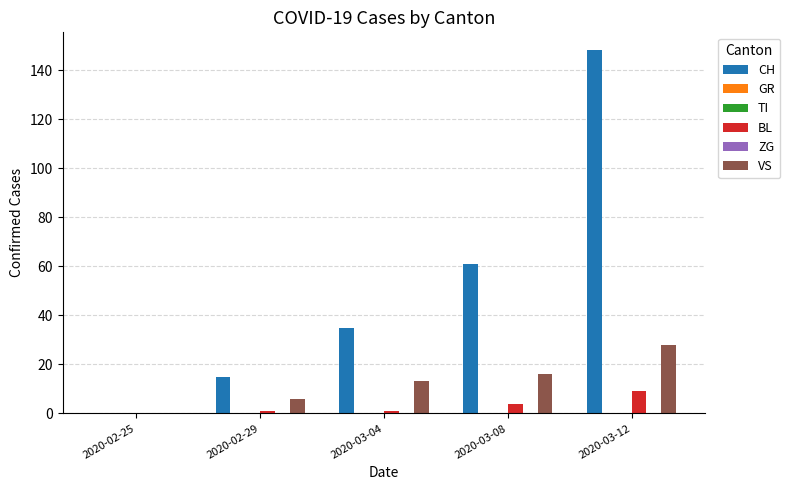

At which label is BL closest to 4?

2020-03-08